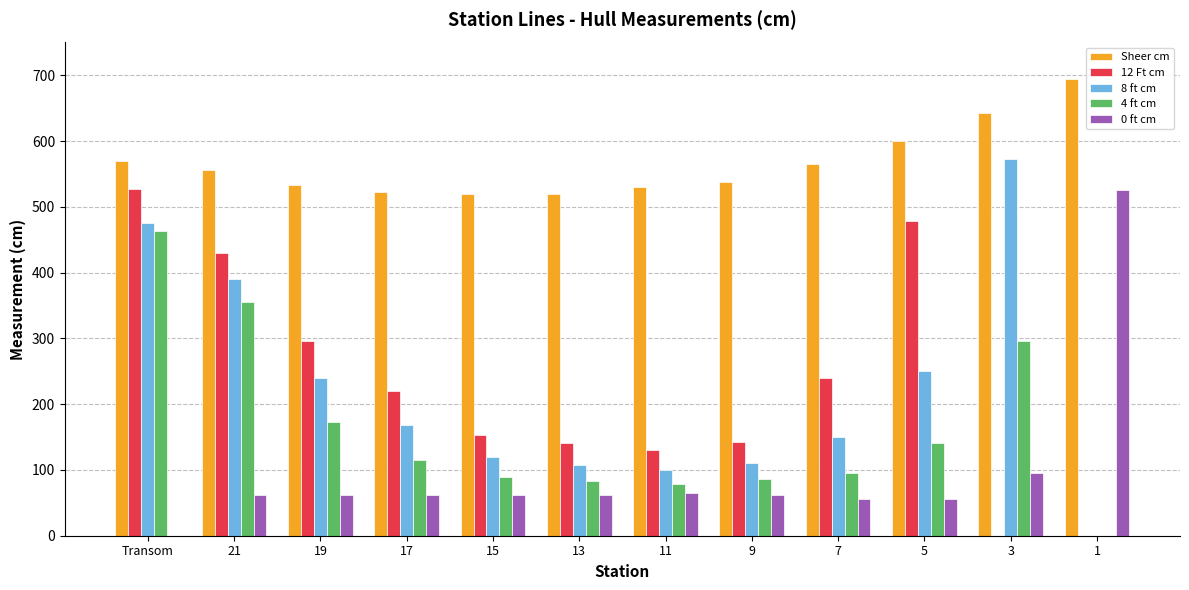

Is the value of 12 Ft cm at 5 greater than the value of Sheer cm at 3?

No